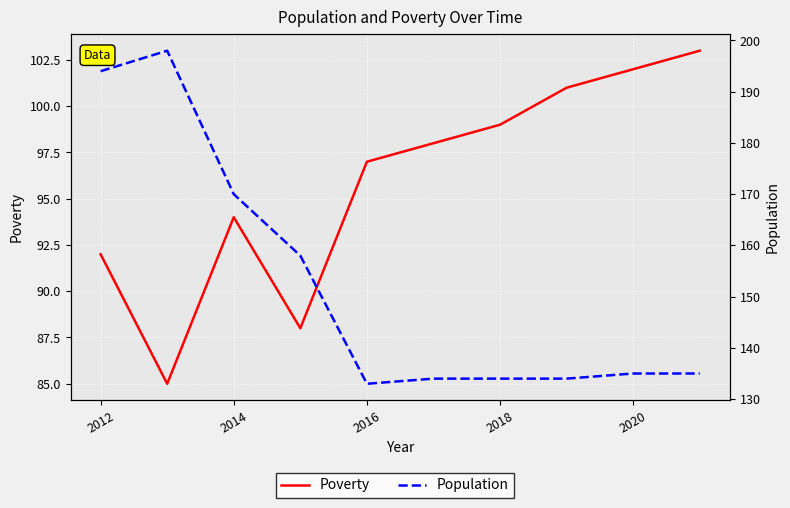

List the series in order of their peak value, lowest first.

Poverty, Population